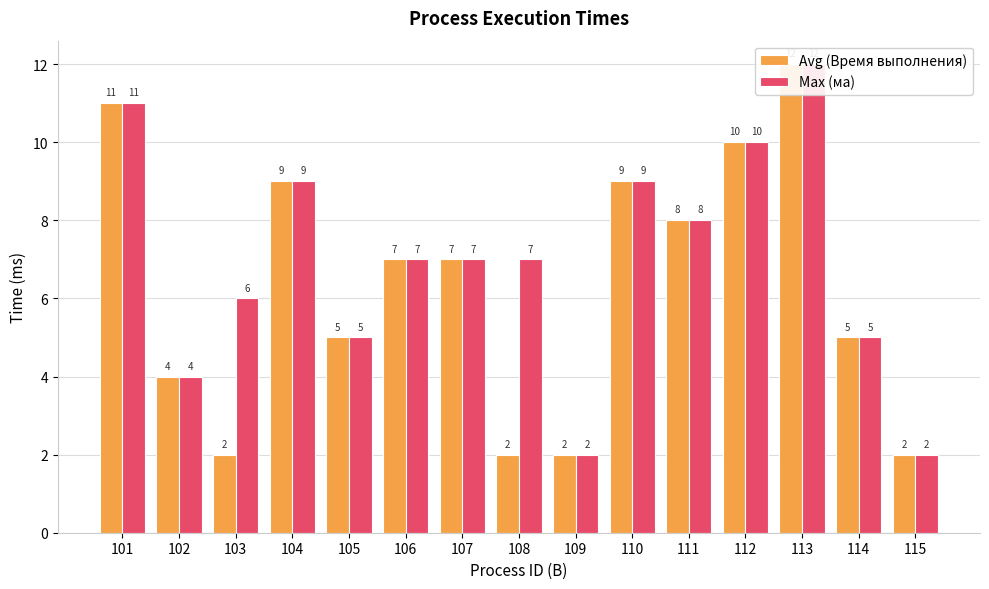

What is the average value of the Avg (Время выполнения) series?

6